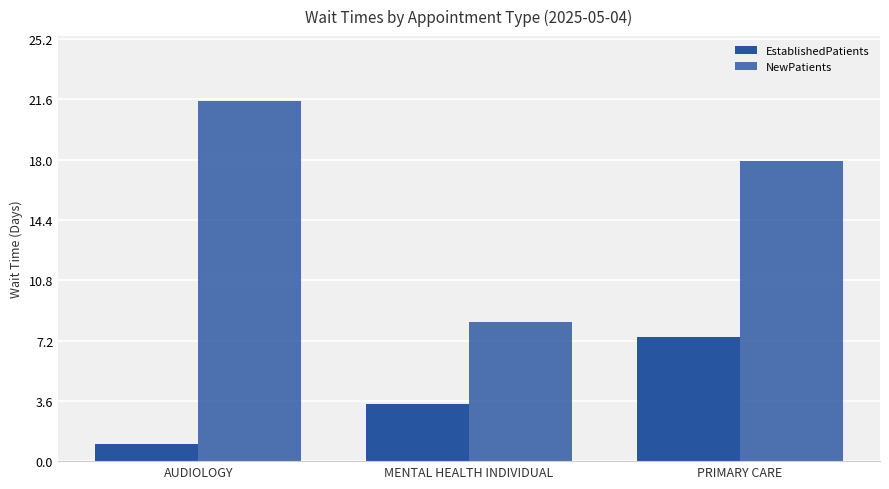

Which has a higher value, AUDIOLOGY or PRIMARY CARE?

PRIMARY CARE